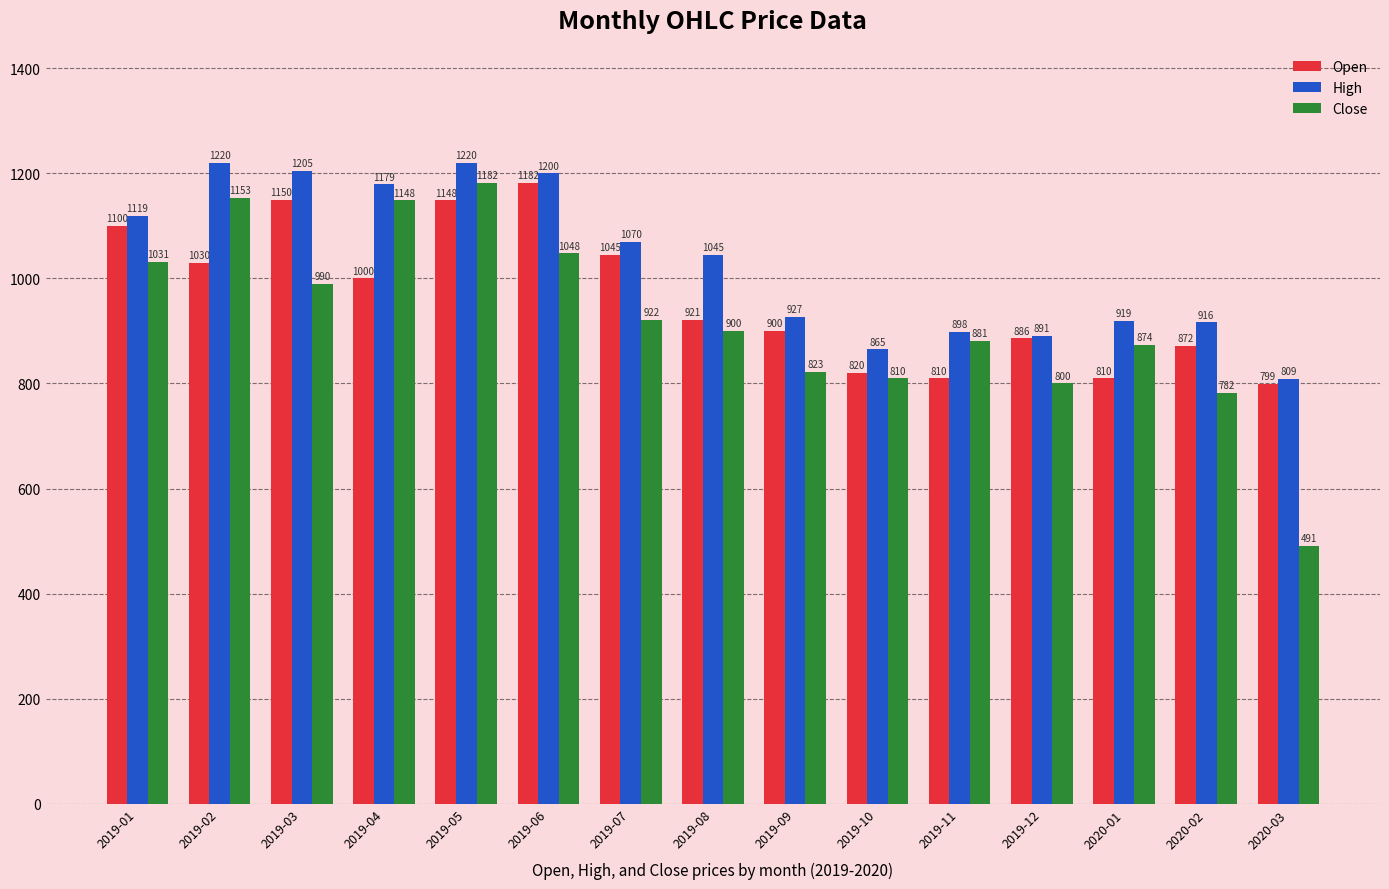

What is the minimum value for Open?

799.0